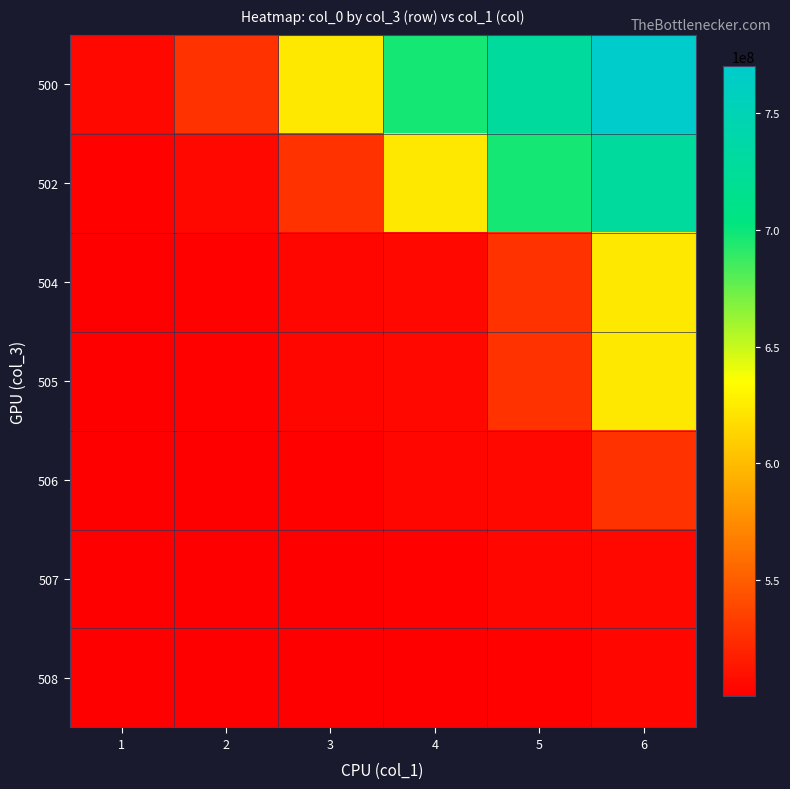

What is the total value across all series at 6?

4281339075